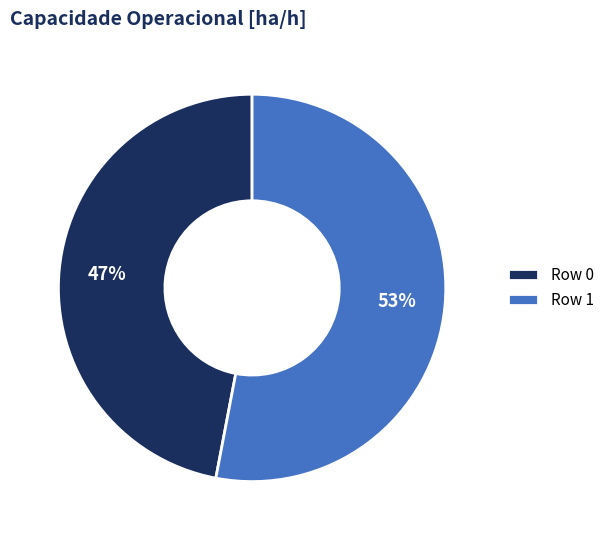

What percentage is the Row 1 slice, to the nearest percent?

53%